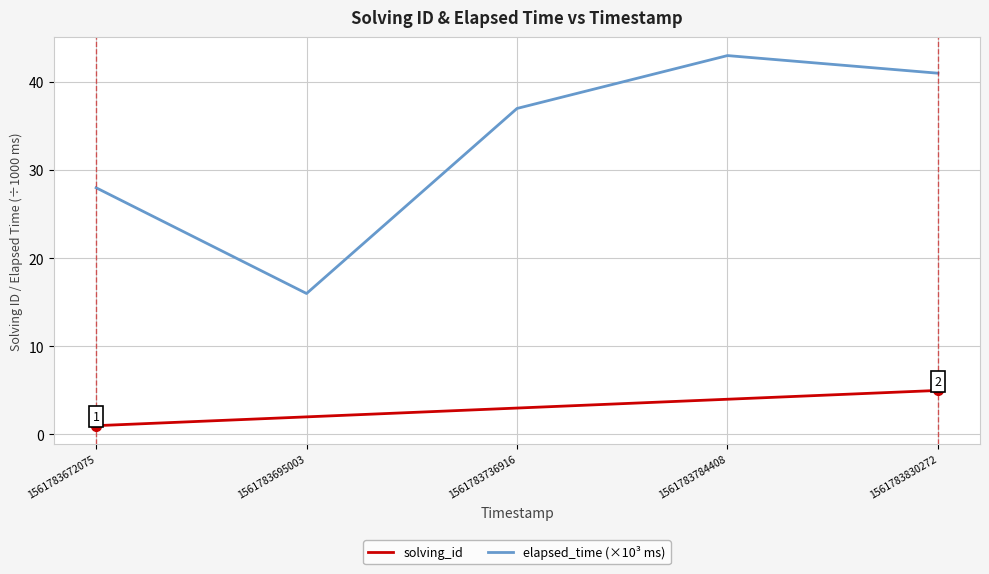

Reading left to right, extract all data points from this chart.

solving_id: 1561783672075=1	1561783695003=2	1561783736916=3	1561783784408=4	1561783830272=5
elapsed_time (×10³ ms): 1561783672075=28	1561783695003=16	1561783736916=37	1561783784408=43	1561783830272=41